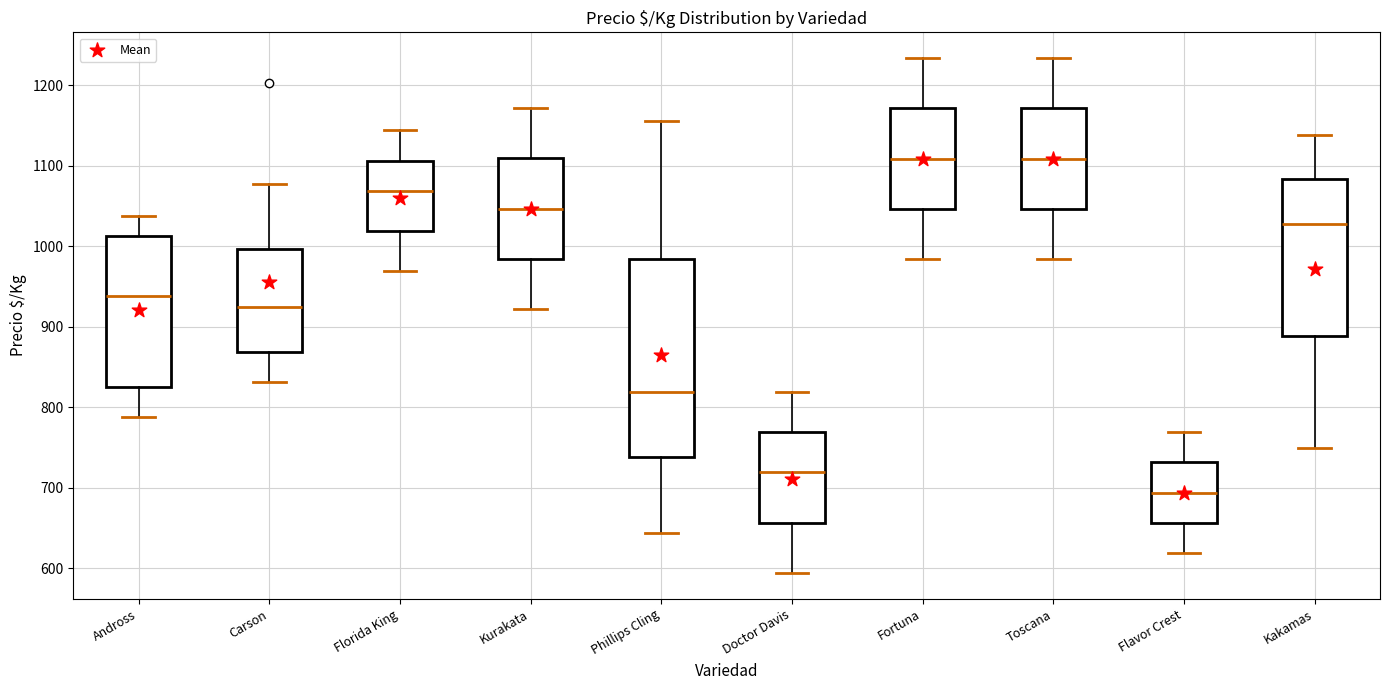

Reading left to right, read every box against the y-axis: the position of its median line, the range the box covers, and the ends of its whiskers. The values are not printed on the chart, so give them approximately, as read against the axis.

Andross: median 940, box 830 to 1010, whiskers 790 to 1040
Carson: median 930, box 870 to 1000, whiskers 830 to 1080
Florida King: median 1070, box 1020 to 1110, whiskers 970 to 1140
Kurakata: median 1050, box 980 to 1110, whiskers 920 to 1170
Phillips Cling: median 820, box 740 to 980, whiskers 640 to 1160
Doctor Davis: median 720, box 660 to 770, whiskers 590 to 820
Fortuna: median 1110, box 1050 to 1170, whiskers 980 to 1230
Toscana: median 1110, box 1050 to 1170, whiskers 980 to 1230
Flavor Crest: median 690, box 660 to 730, whiskers 620 to 770
Kakamas: median 1030, box 890 to 1080, whiskers 750 to 1140